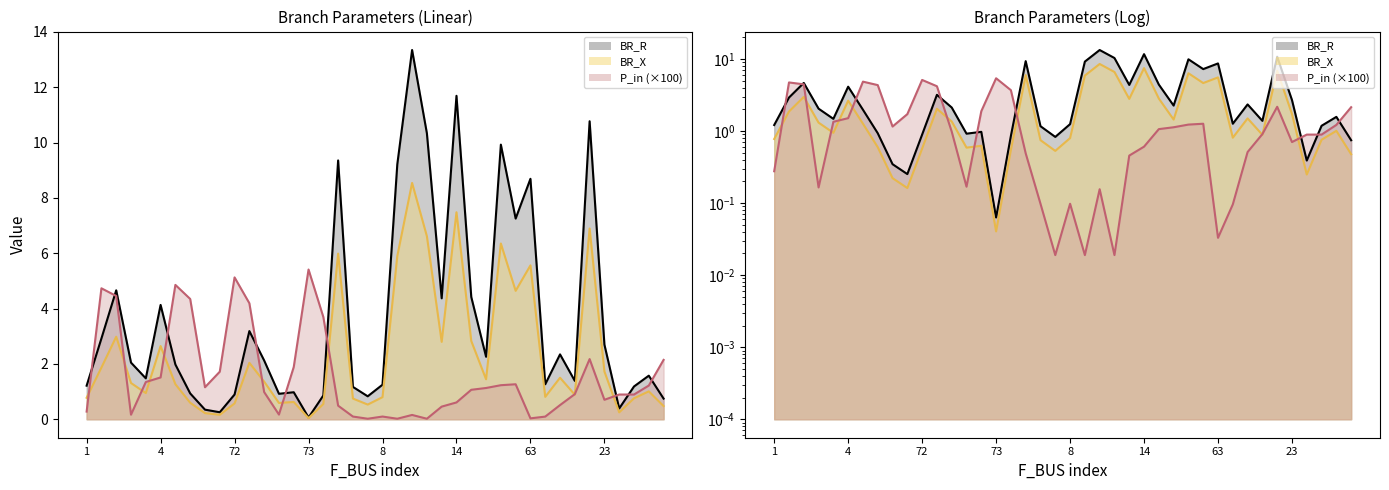

The BR_X series shows 4.6 at 23. True or false?

False